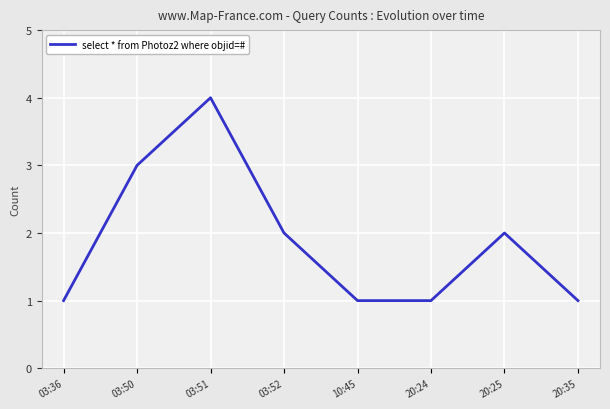

How many series are shown in this chart?

1